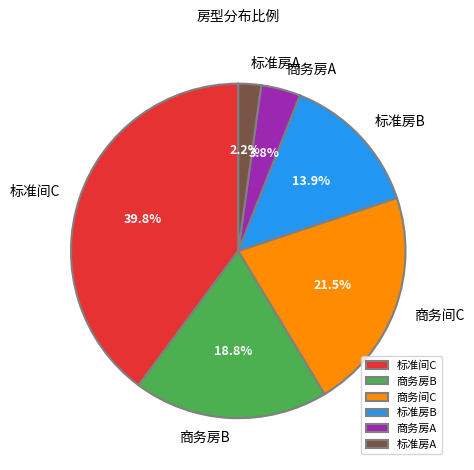

Approximately how many times larger is the value at 标准房A compared to 商务房A?

0.6